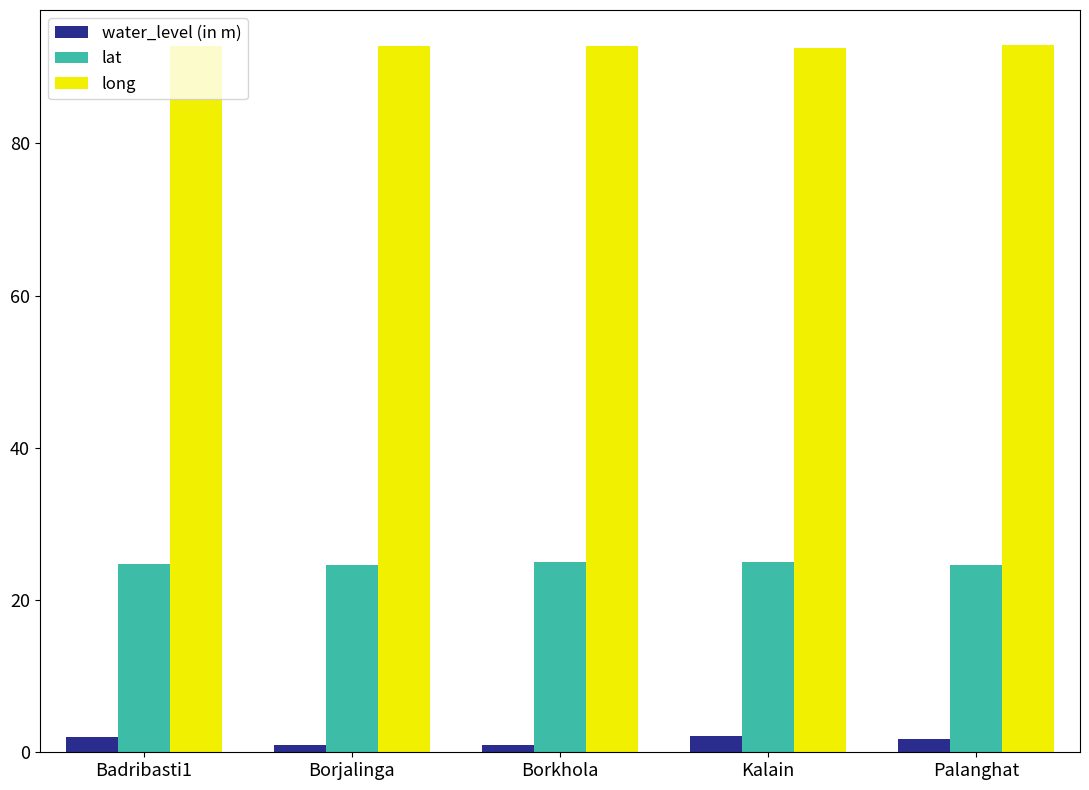

What is the highest value of the water_level (in m) series?

2.1